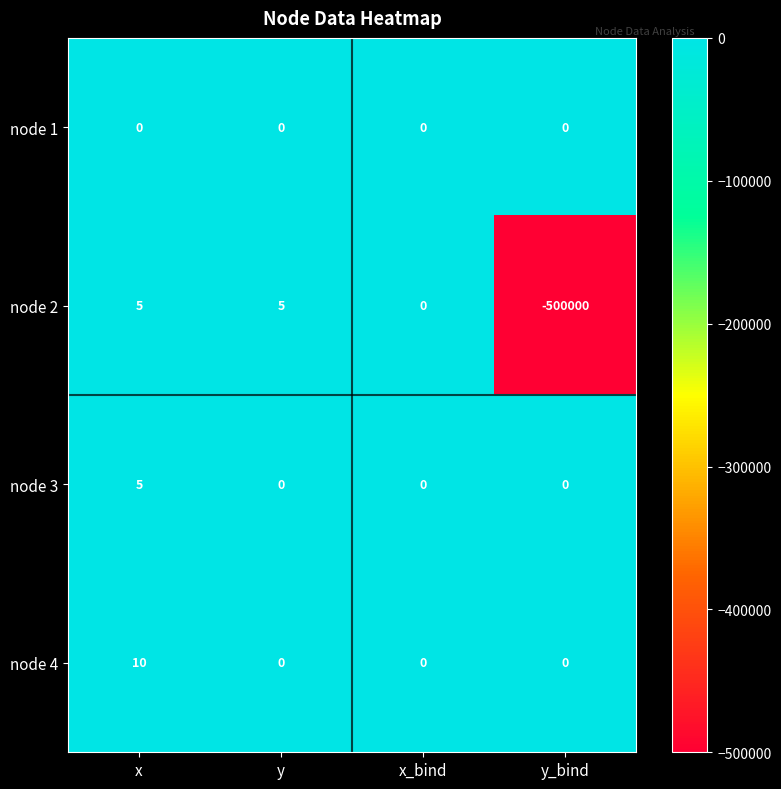

At which category is the sum across all series the highest?

x